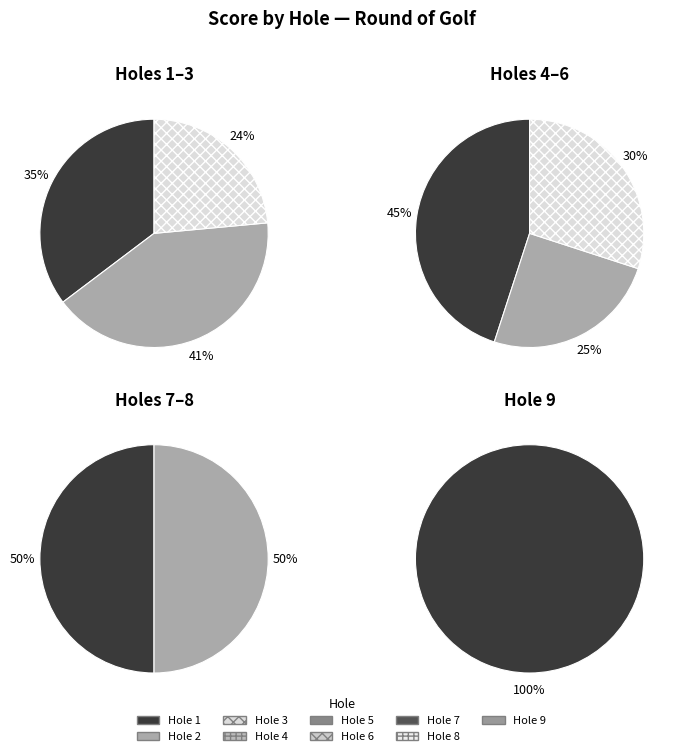

Count the number of slices in the pie.

9